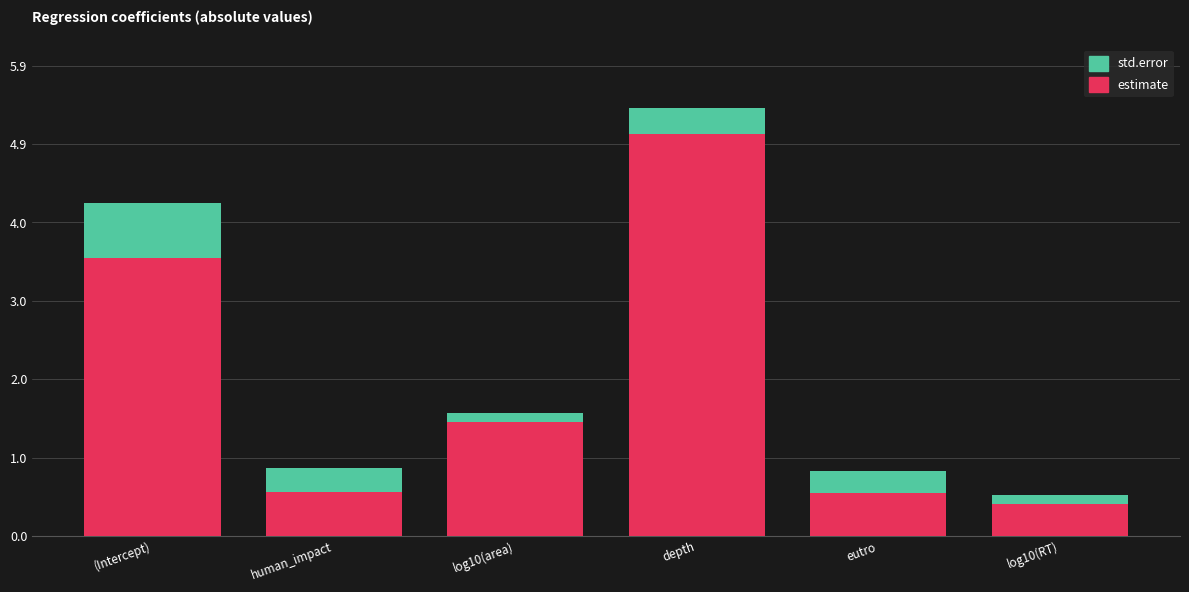

What is the lowest value of the estimate series?

0.4